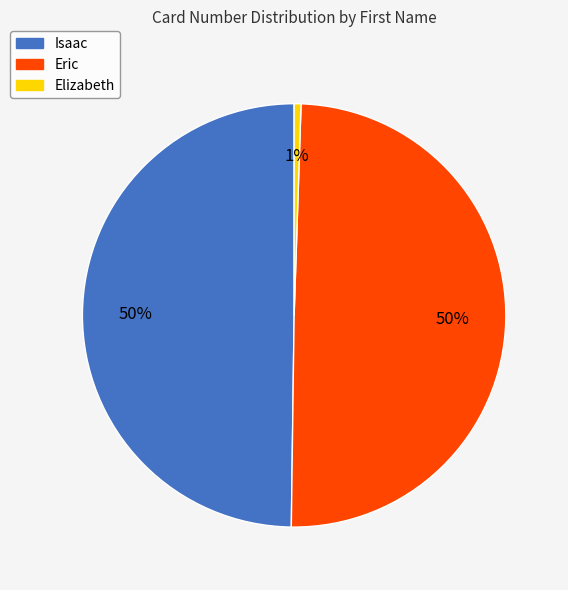

Which category has the smallest portion of the pie?

Elizabeth